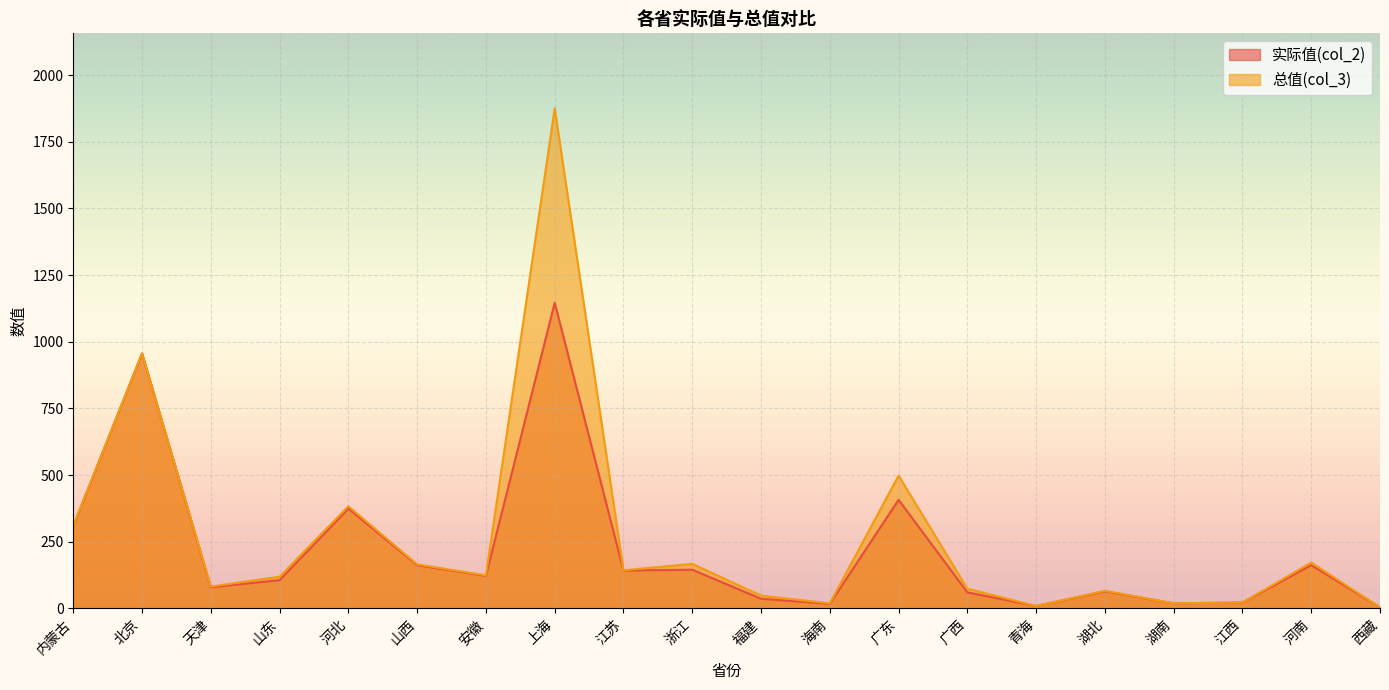

Where is 总值(col_3) nearest to the value 939?

北京